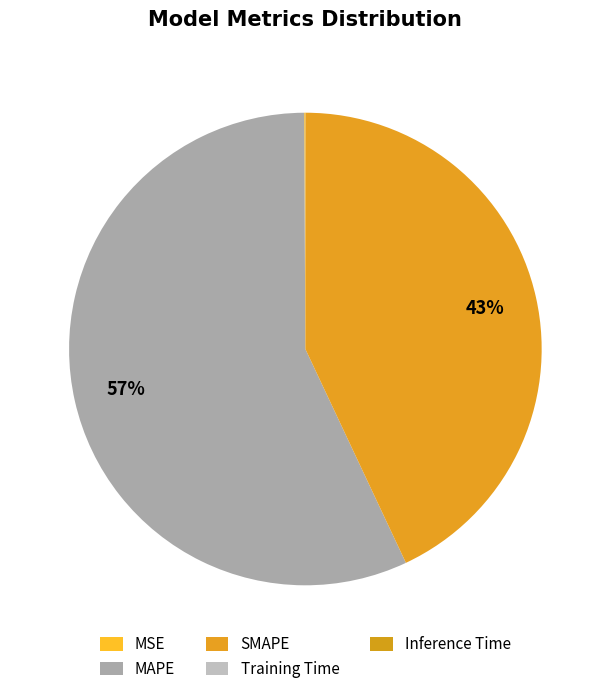

Do Training Time and MAPE together represent more than half of the pie?

Yes